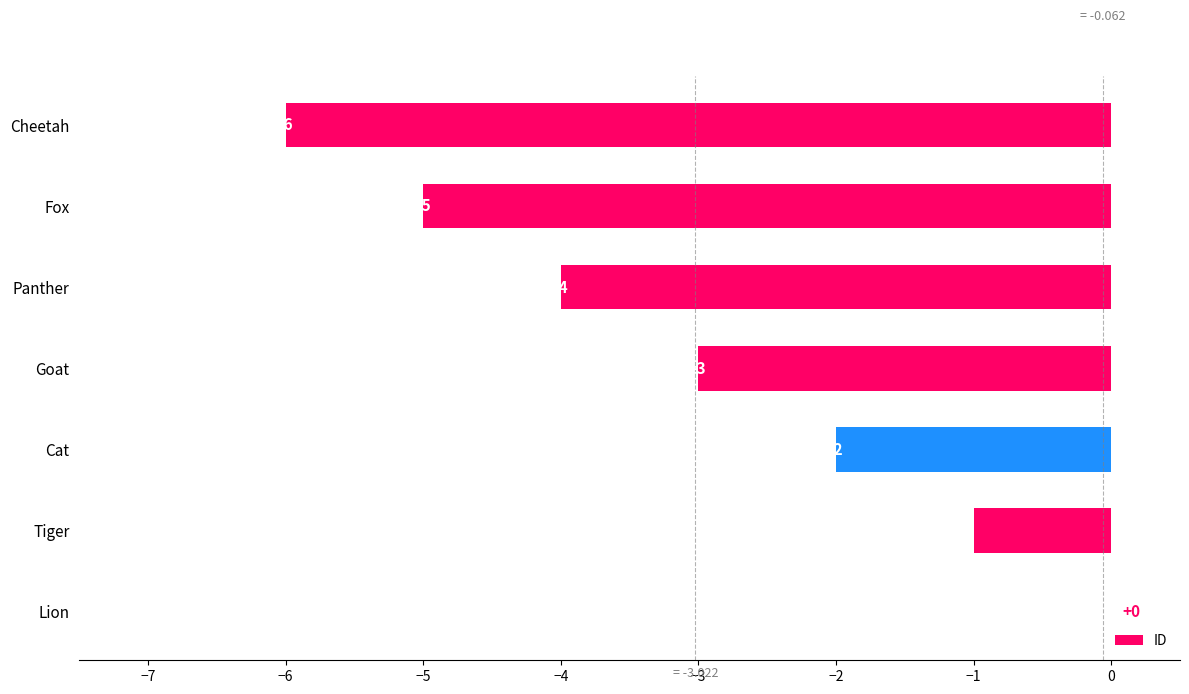

Reading bottom to top, list all the values displayed in this chart.

Lion=0	Tiger=-1	Cat=-2	Goat=-3	Panther=-4	Fox=-5	Cheetah=-6